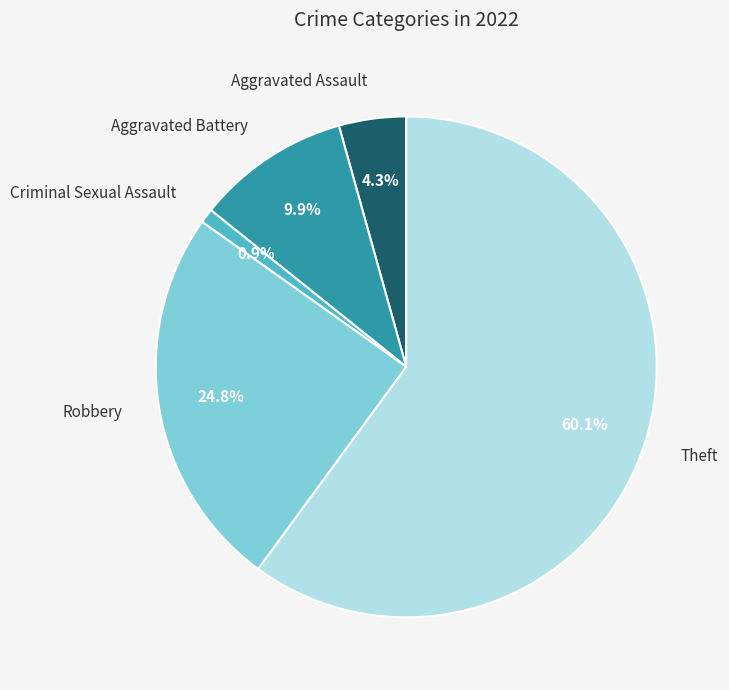

Is there a majority slice in this chart?

Yes